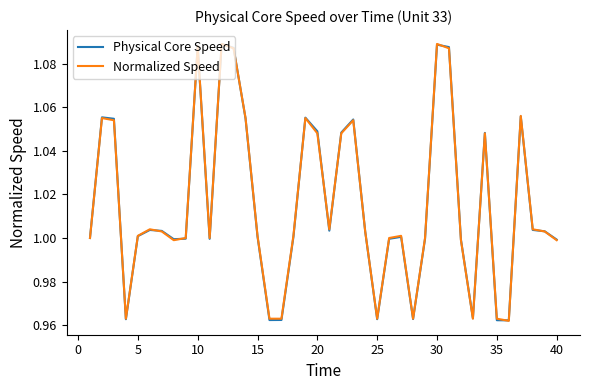

Where do Physical Core Speed and Normalized Speed first cross each other?

5 and 10